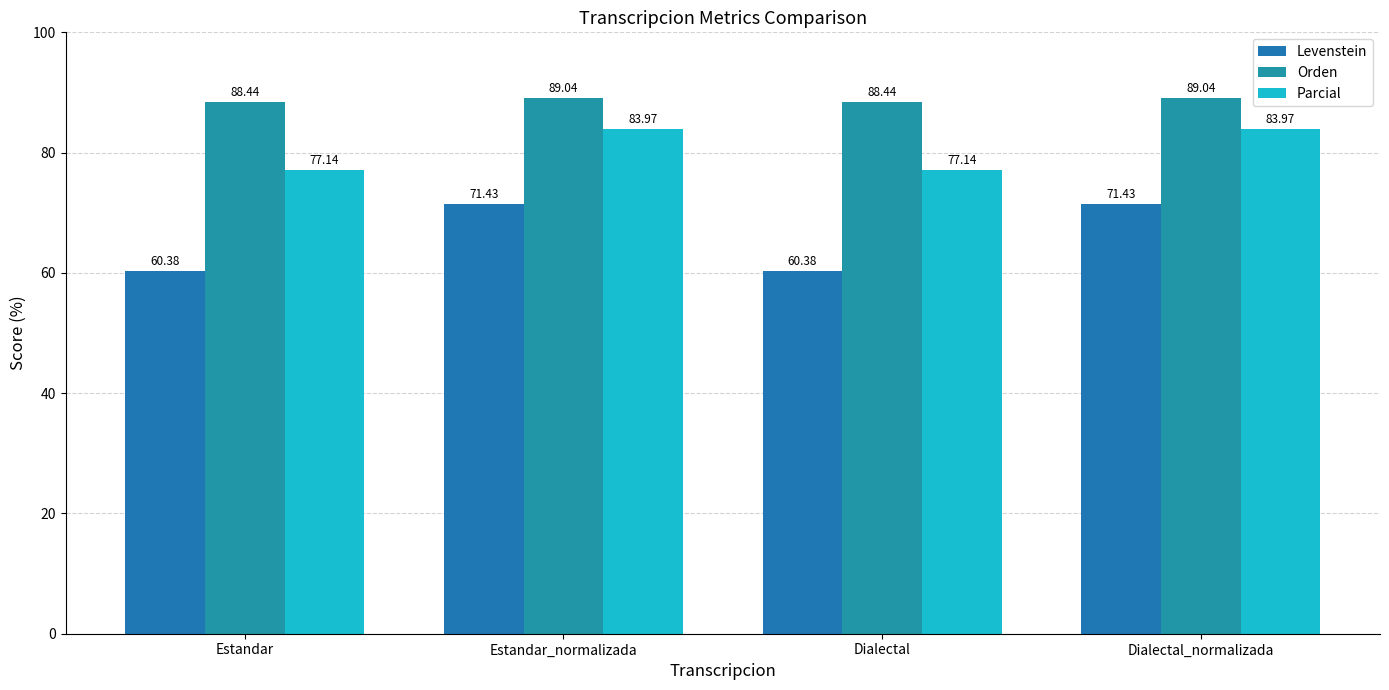

What is the approximate value of Orden at Estandar?

88.4